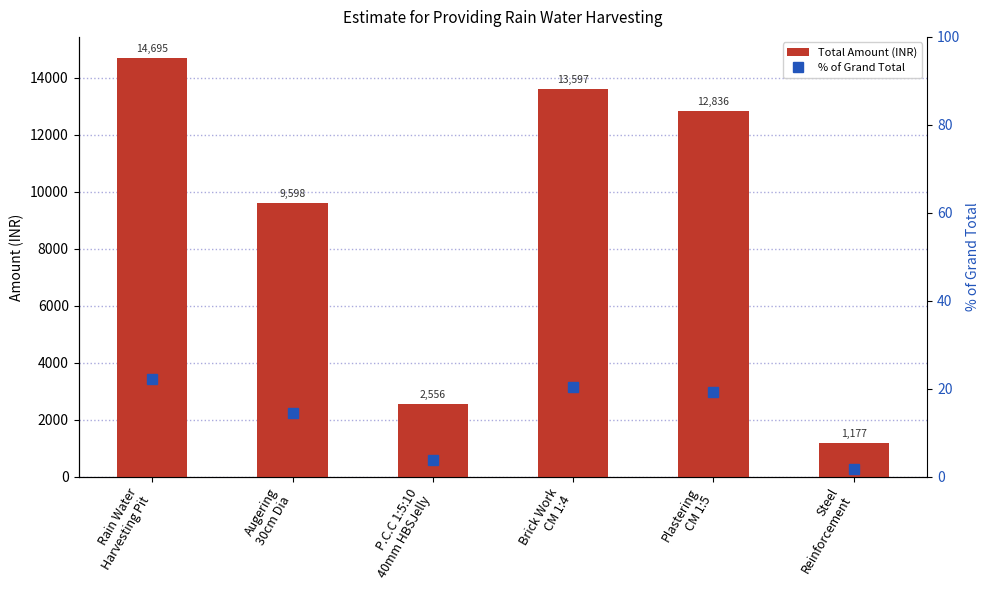

Reading right to left, list all the values displayed in this chart.

Total Amount (INR): Steel
Reinforcement=1177.4	Plastering
CM 1:5=12836.0	Brick Work
CM 1:4=13597.4	P.C.C 1:5:10
40mm HBSJelly=2555.7	Augering
30cm Dia=9598.2	Rain Water
Harvesting Pit=14695.3
% of Grand Total: Steel
Reinforcement=1.8	Plastering
CM 1:5=19.4	Brick Work
CM 1:4=20.5	P.C.C 1:5:10
40mm HBSJelly=3.9	Augering
30cm Dia=14.5	Rain Water
Harvesting Pit=22.2